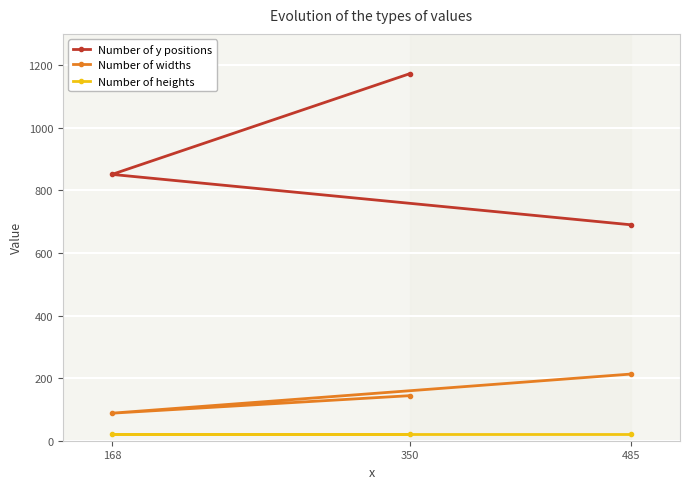

What is the maximum value for Number of heights?

23